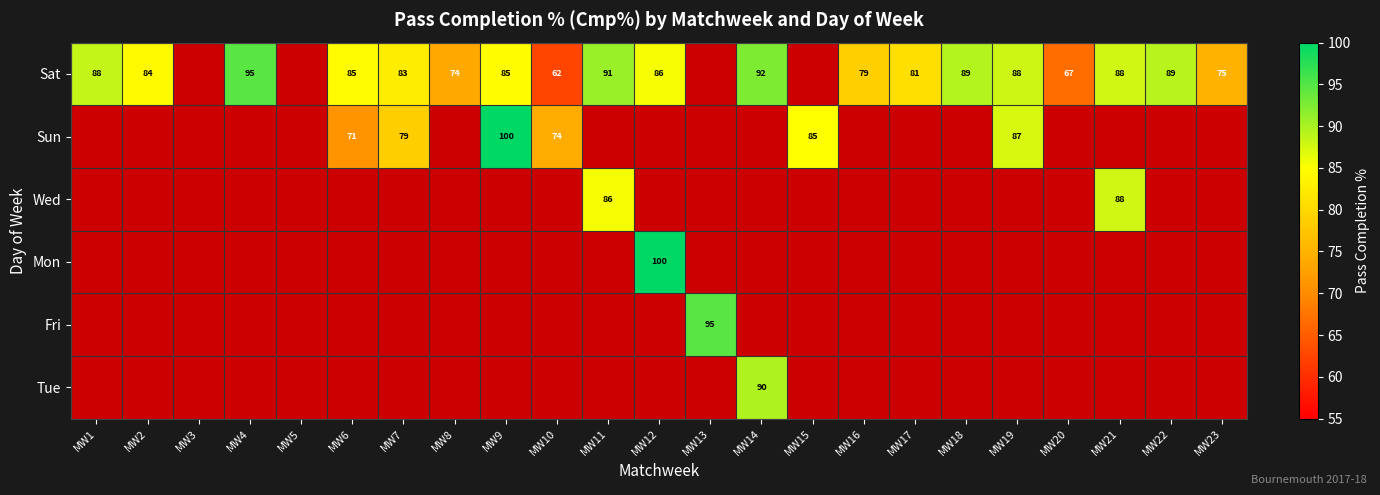

Between MW9 and MW6, which is larger?

MW9